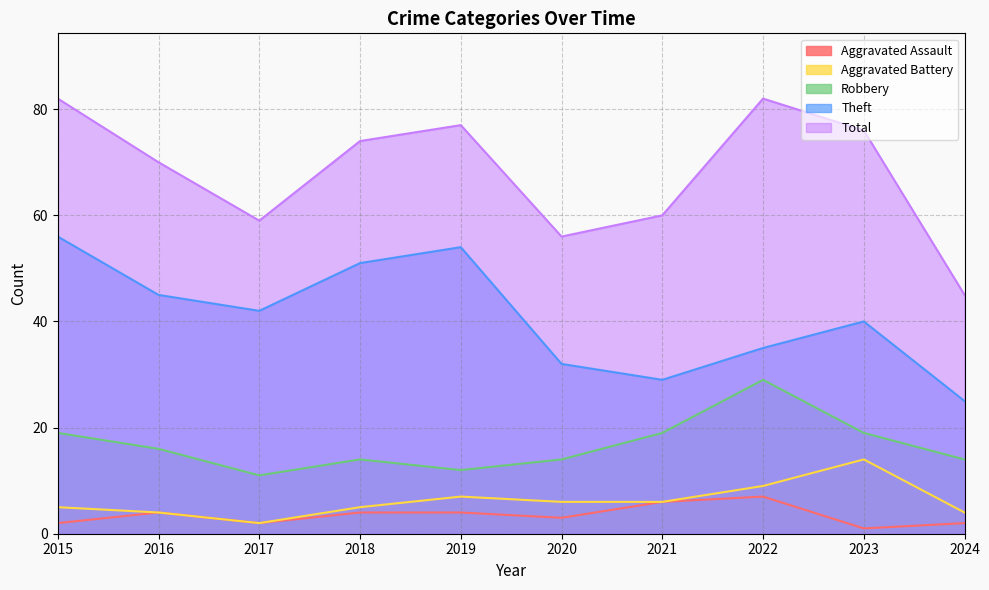

What is the value of the Aggravated Assault point at the 7th from the left?

6